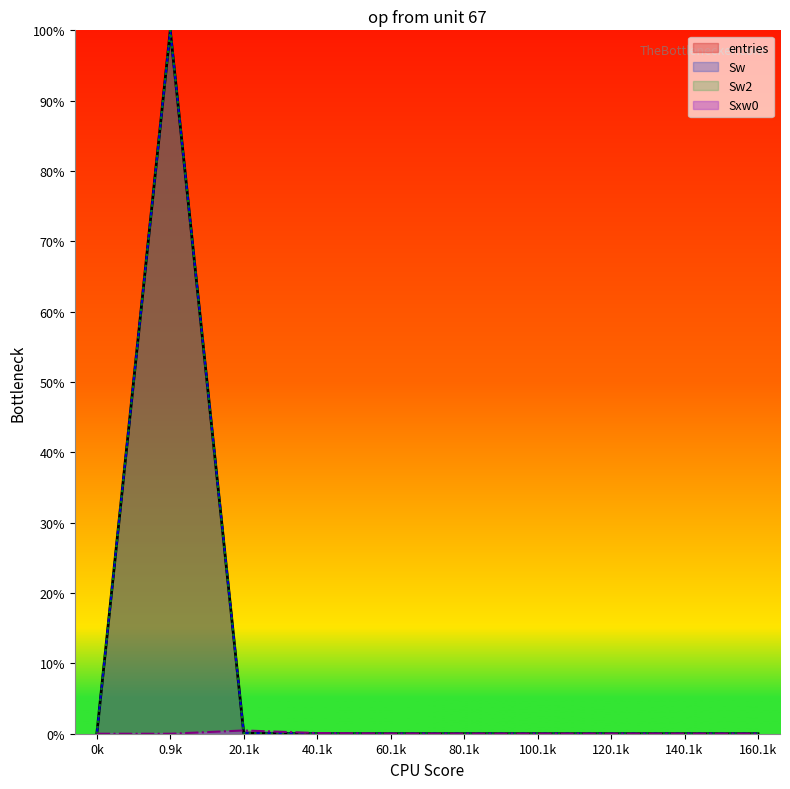

Which series ends up on top after the final intersection of Sxw0 and entries?

Sxw0